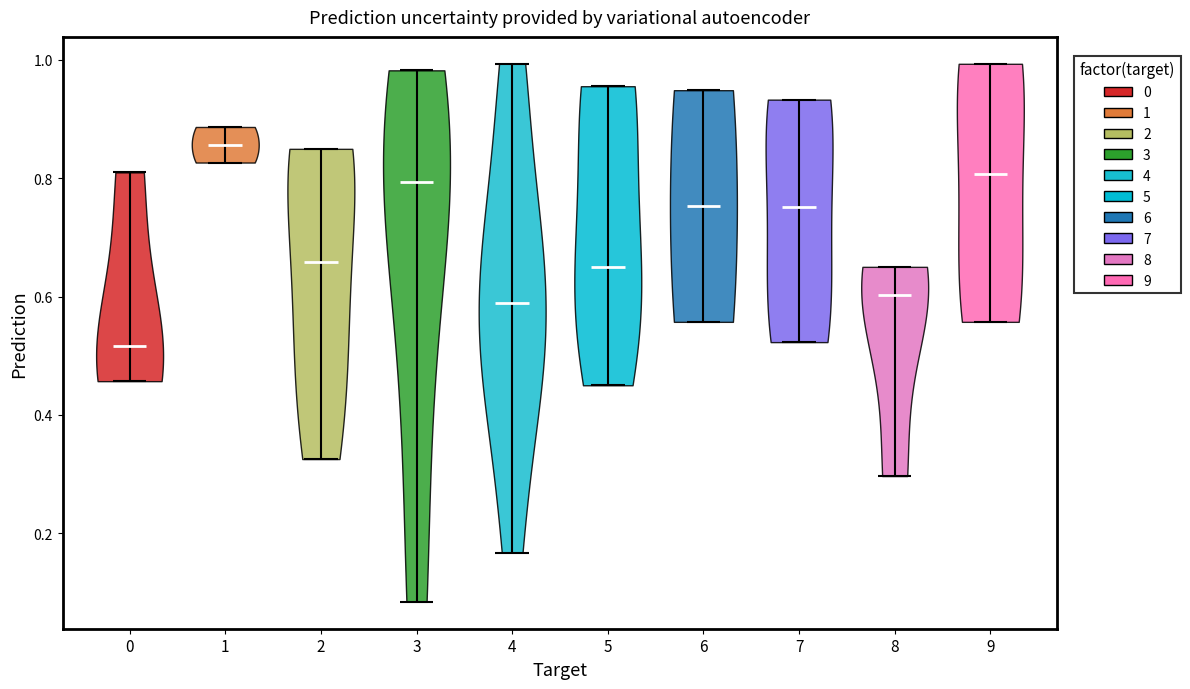

Which violin has the highest median line?

1